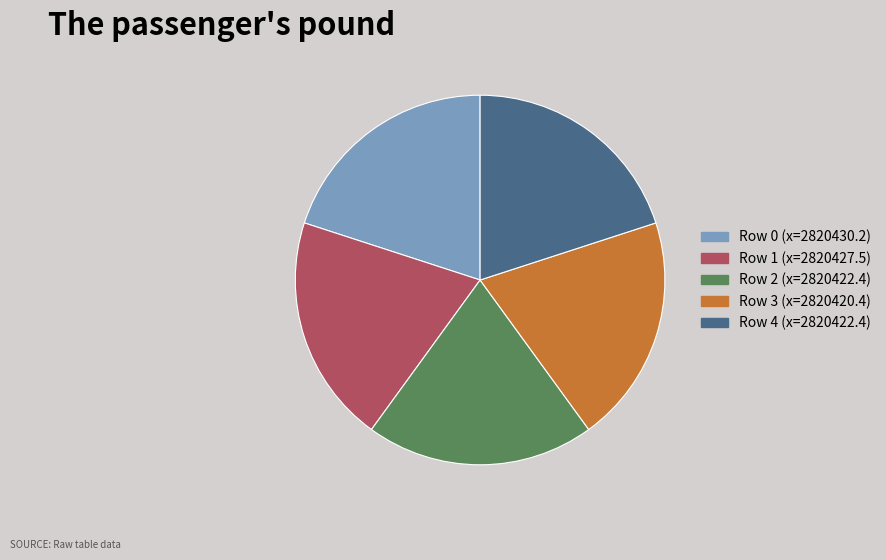

Does any single category account for the majority?

No